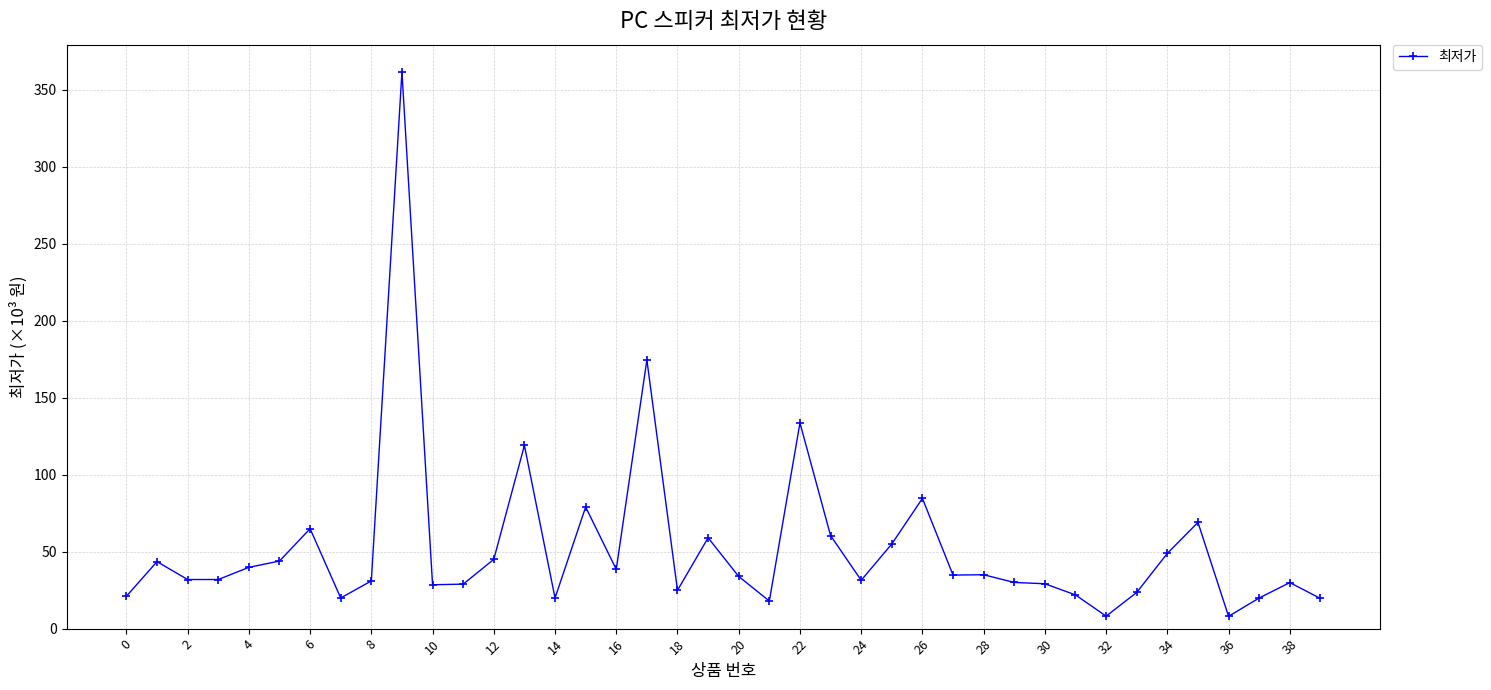

How many interior local valleys (lower than both neighbors) does the data have?

10